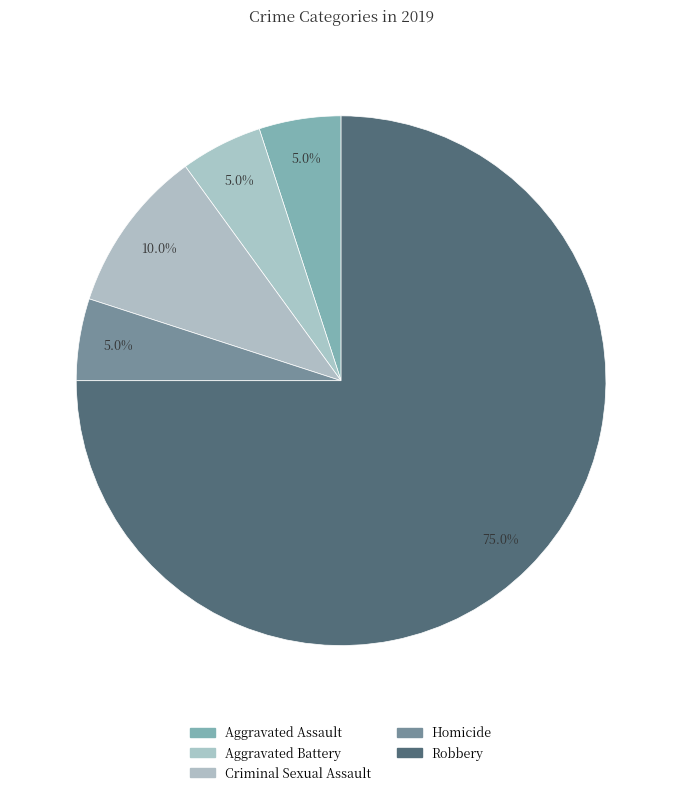

Count the number of slices in the pie.

5